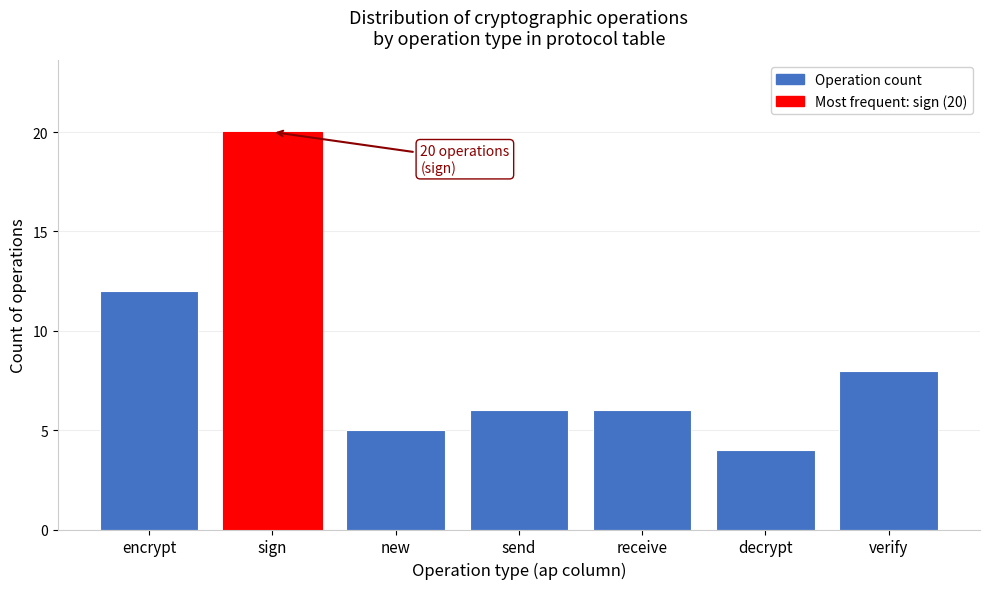

Reading right to left, extract all data points from this chart.

8	4	6	6	5	20	12